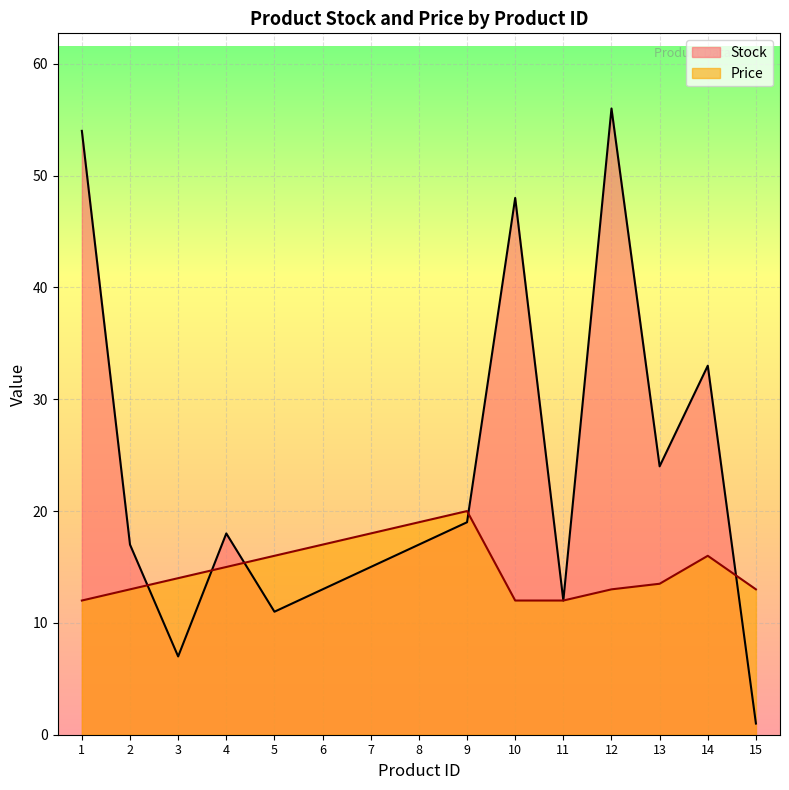

How many intersections are there between Stock and Price?

5